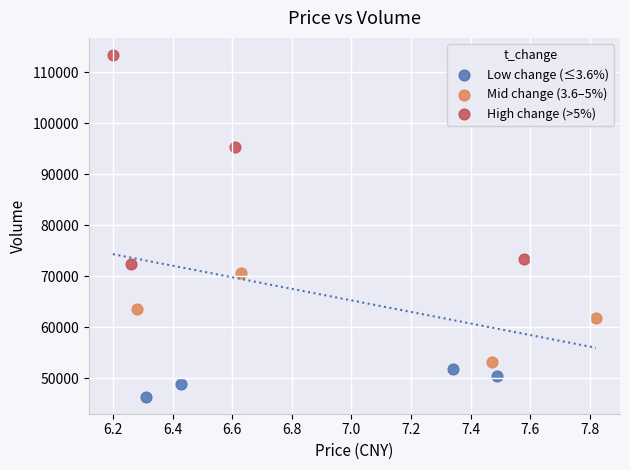

What are all the series names shown in the legend?

Low change (≤3.6%), Mid change (3.6–5%), High change (>5%)